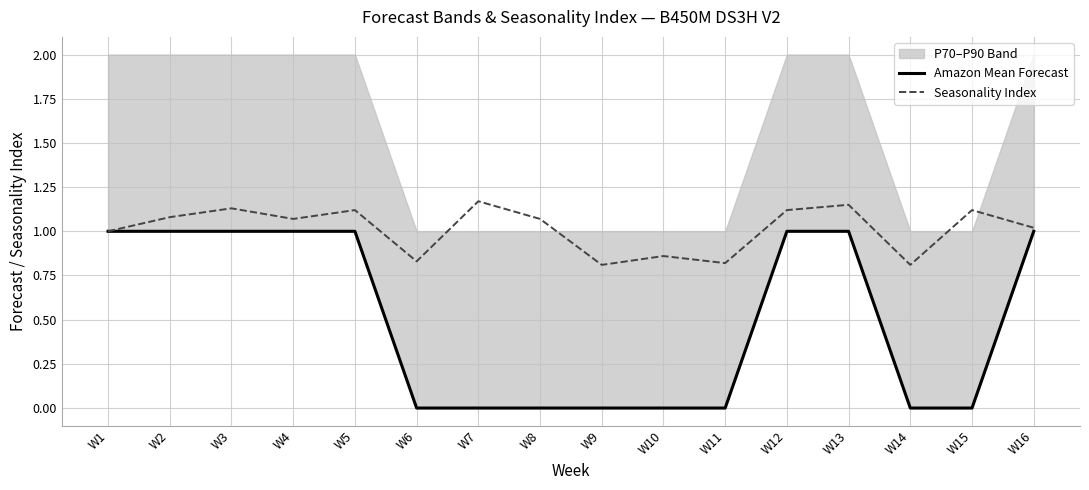

Between W3 and W14, which is larger?

W3